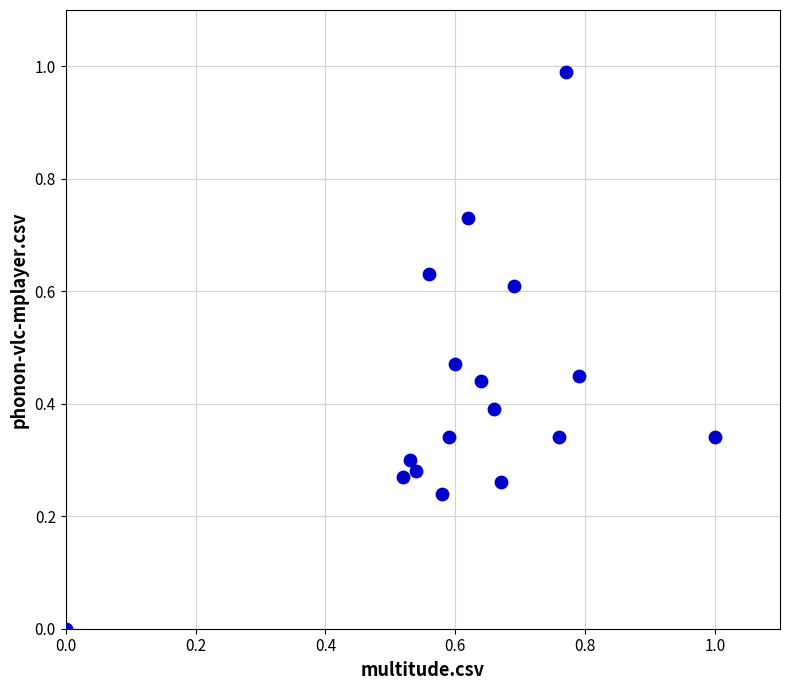

What is the range of Y values (max minus min)?

1.0